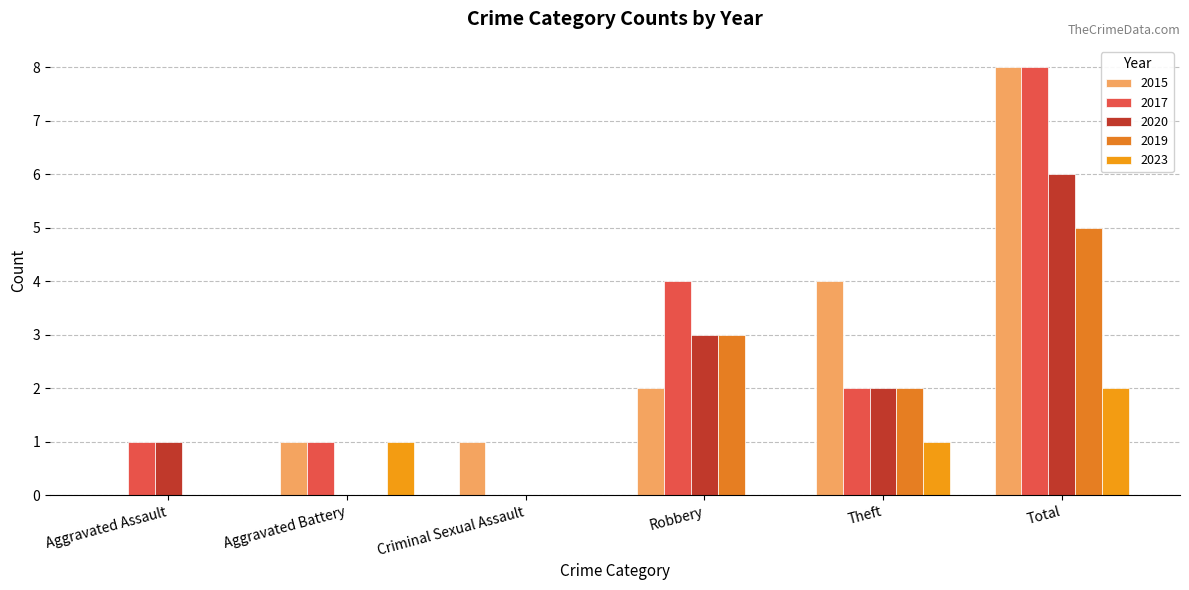

List the labels in order of 2019 value, largest first.

Total, Robbery, Theft, Aggravated Assault, Aggravated Battery, Criminal Sexual Assault